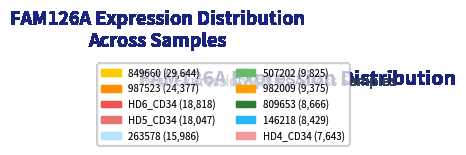

What portion of the pie excludes HD6_CD34?

89.4%